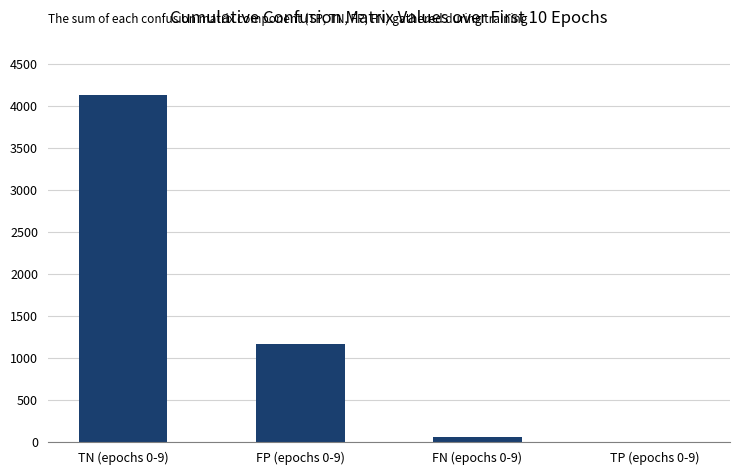

What is the difference between the values at TP (epochs 0-9) and FP (epochs 0-9)?

1164